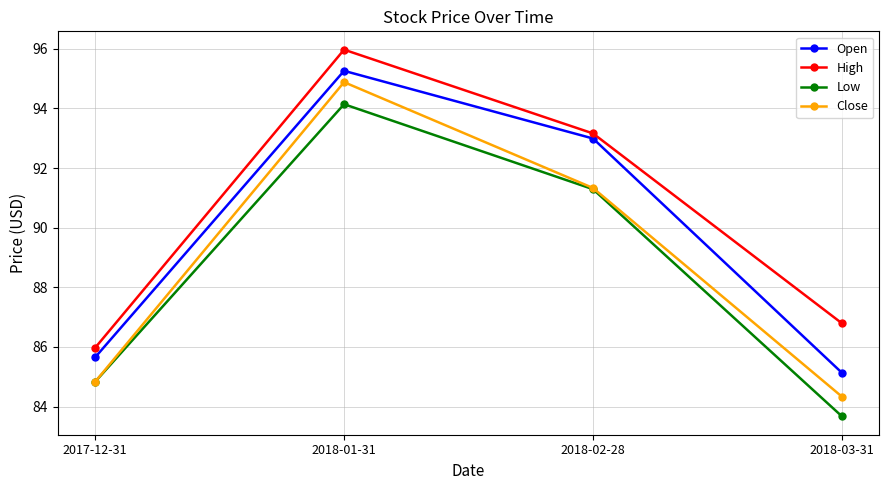

Which series has the largest total across all categories?

High